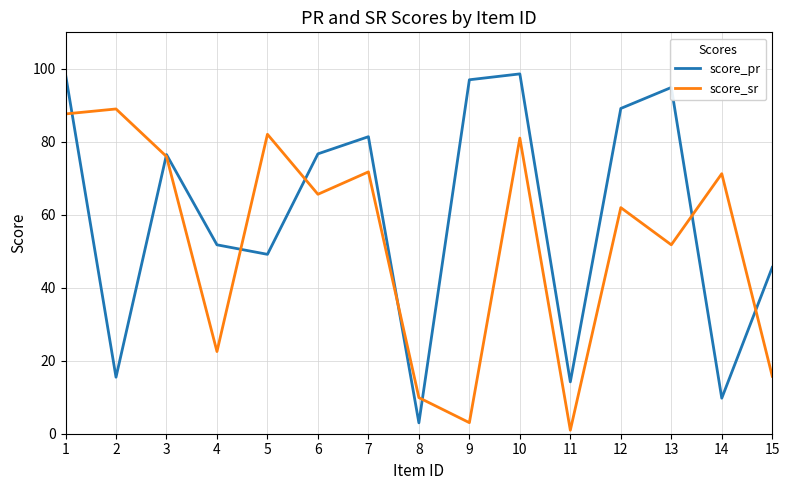

What is the approximate value of score_sr at 15?

15.8